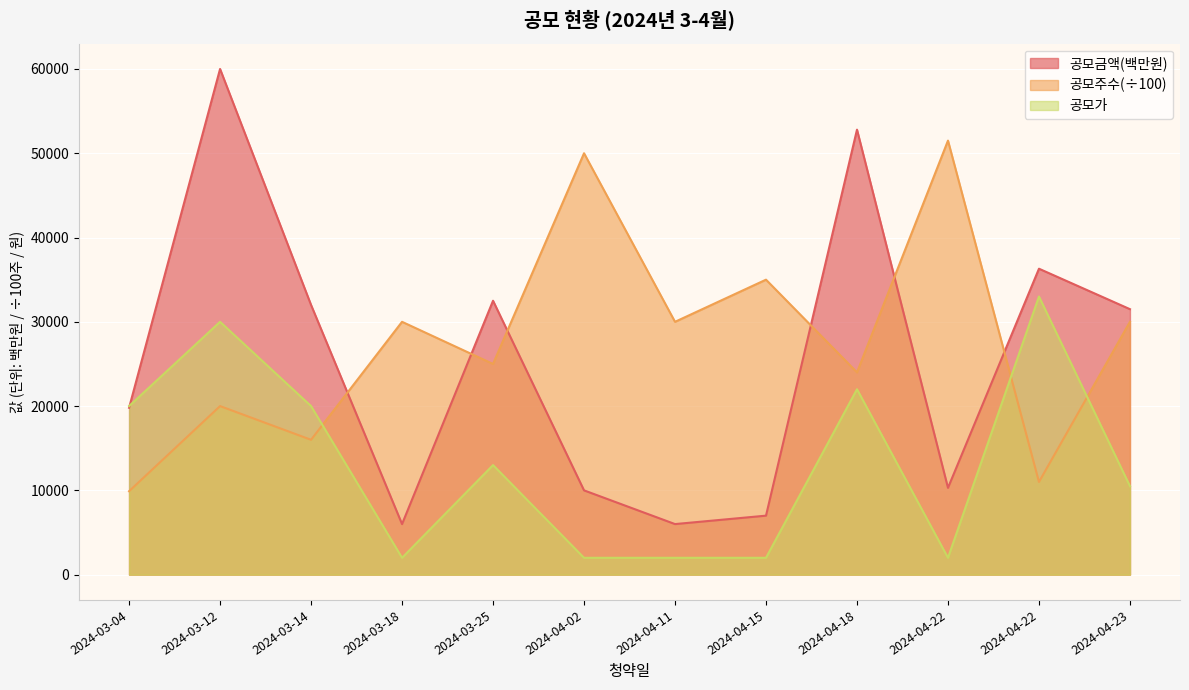

Between 2024-04-11 and 2024-04-22, which series saw the biggest shift?

공모주수